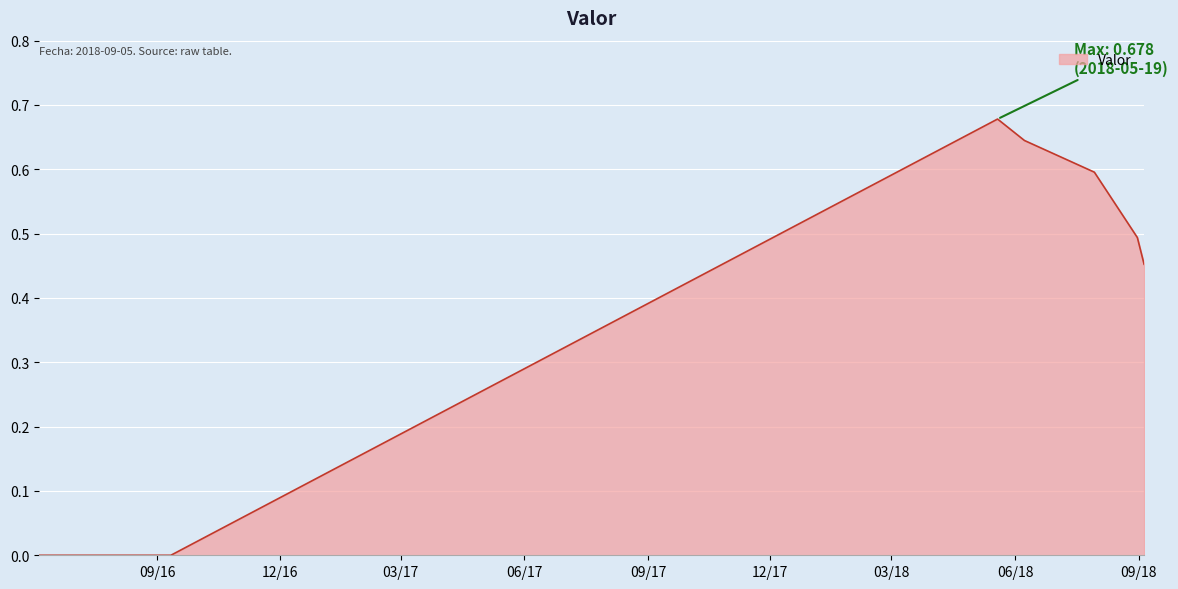

How many distinct data groups are displayed?

1